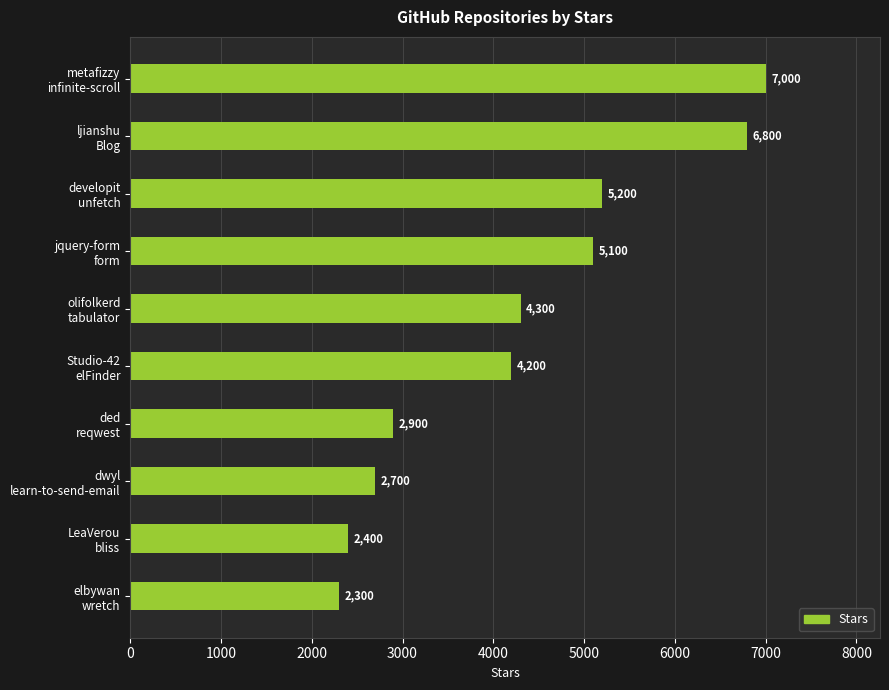

What is the difference between the maximum and minimum values?

4700